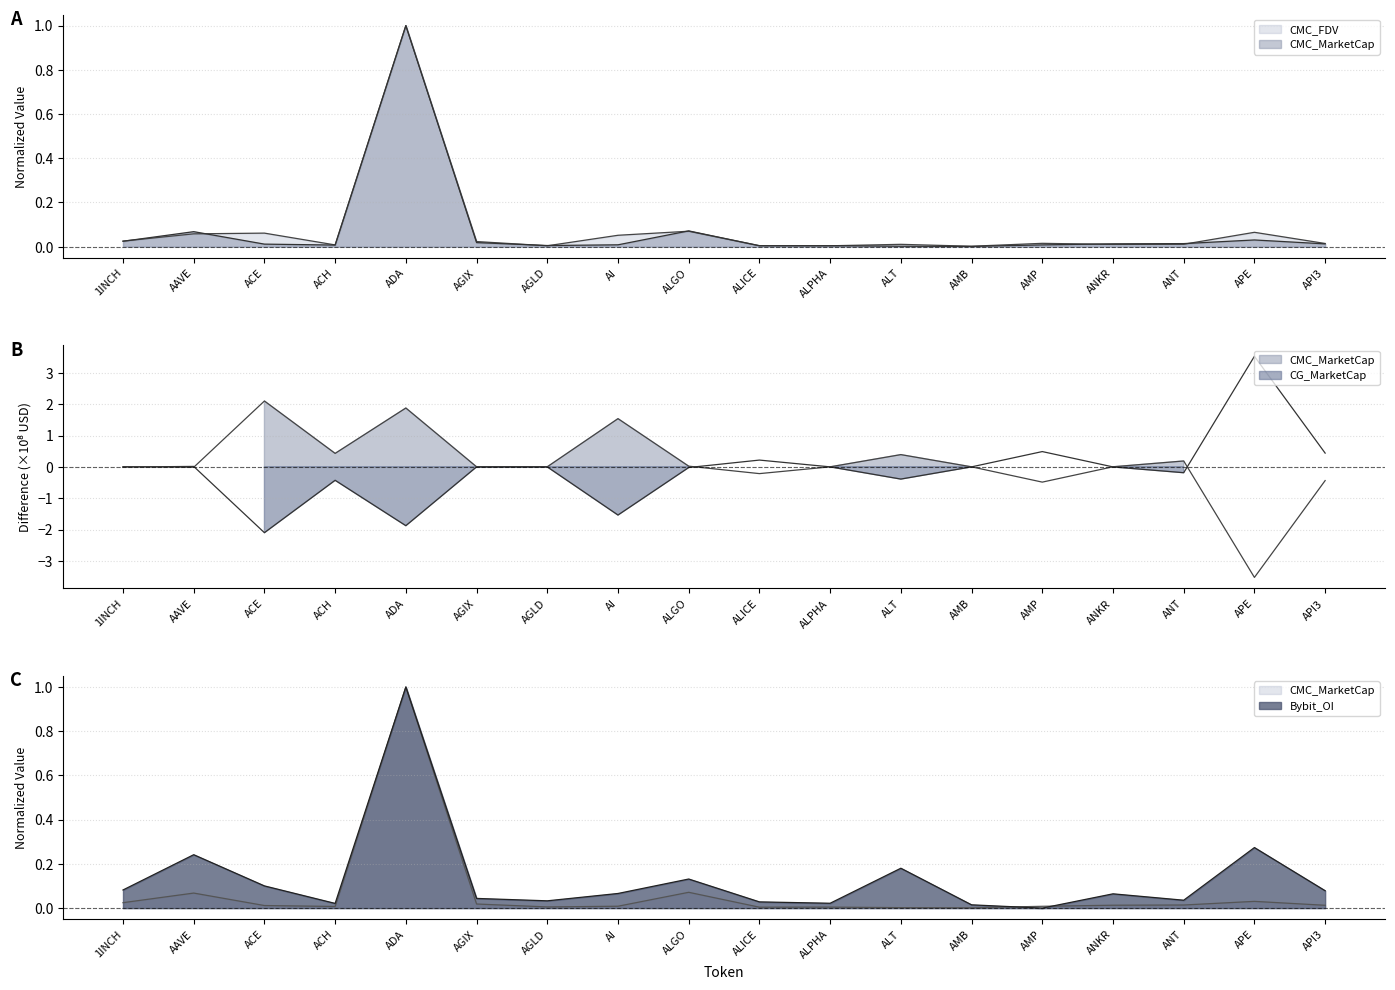

Reading right to left, extract all data points from this chart.

CMC_MarketCap: 0.0	0.0	0.0	0.0	0.0	0.0	0.0	0.0	0.0	0.1	0.0	0.0	0.0	1.0	0.0	0.0	0.1	0.0
CMC_FDV: 0.0	0.1	0.0	0.0	0.0	0.0	0.0	0.0	0.0	0.1	0.1	0.0	0.0	1.0	0.0	0.1	0.1	0.0
CG_MarketCap: 0.0	0.0	0.0	0.0	0.0	0.0	0.0	0.0	0.0	0.1	0.0	0.0	0.0	1.0	0.0	0.0	0.1	0.0
Bybit_OI: 0.1	0.3	0.0	0.1	0.0	0.0	0.2	0.0	0.0	0.1	0.1	0.0	0.0	1.0	0.0	0.1	0.2	0.1